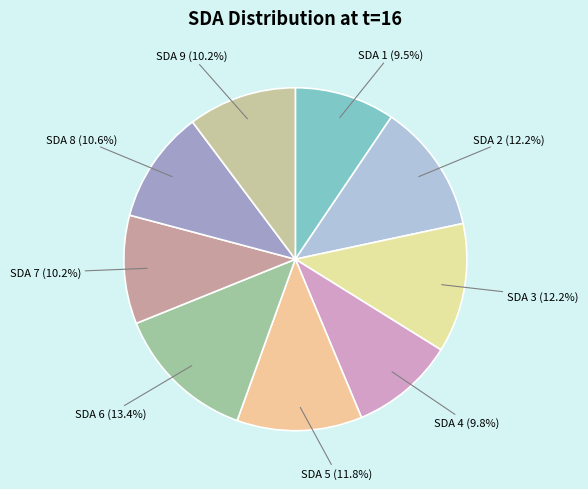

Which category has the biggest portion of the pie?

SDA 6